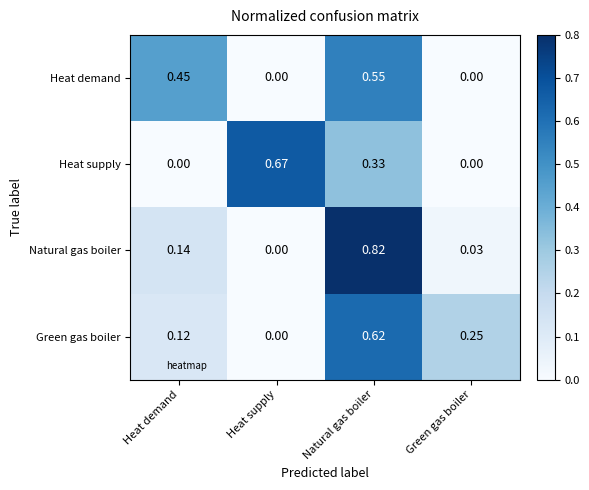

Which series has the widest spread of values?

Natural gas boiler